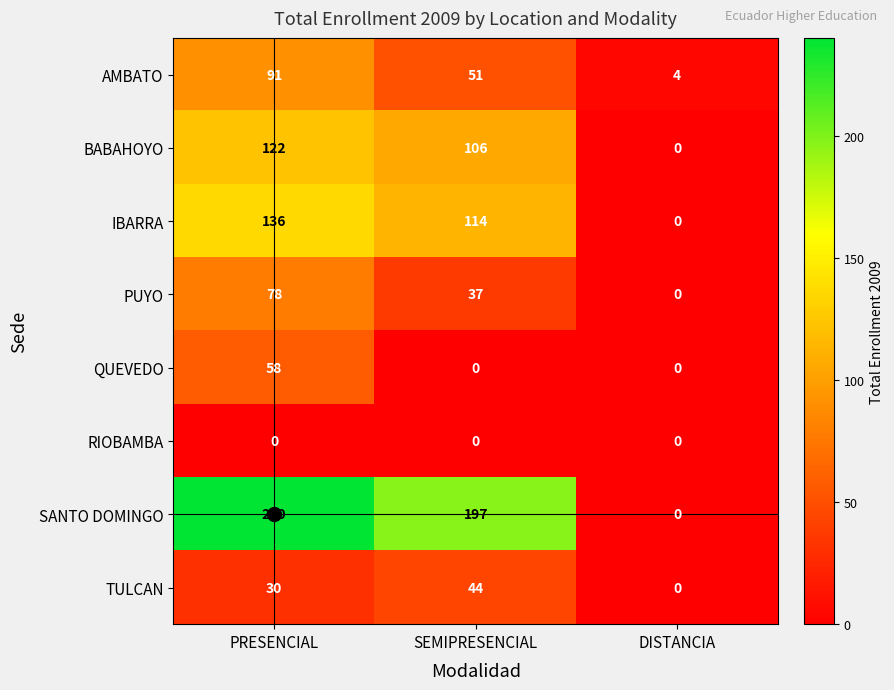

Rank the series at PRESENCIAL from highest to lowest value.

SANTO DOMINGO, IBARRA, BABAHOYO, AMBATO, PUYO, QUEVEDO, TULCAN, RIOBAMBA